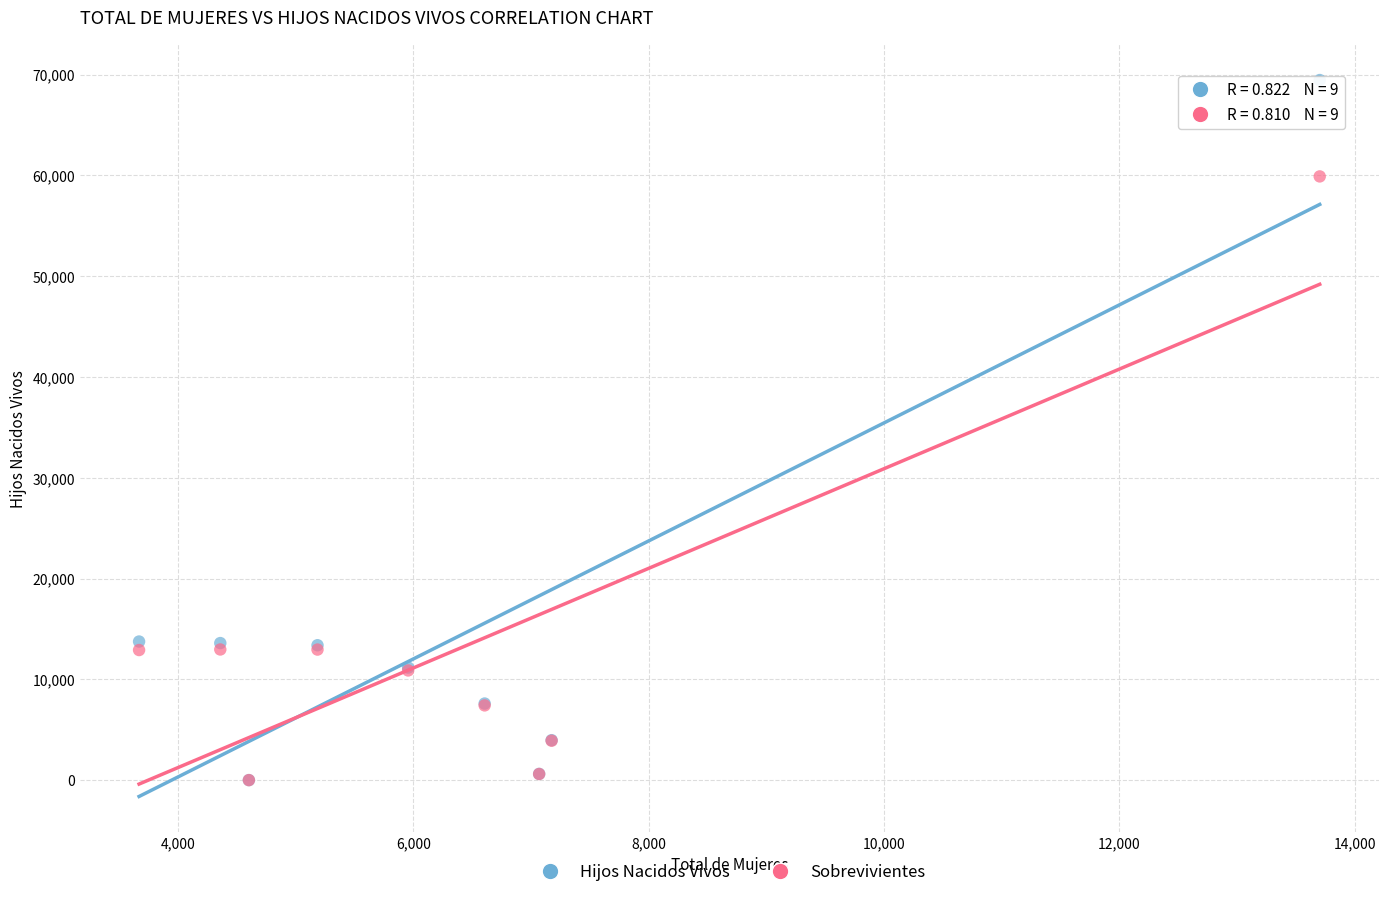

What are all the series names shown in the legend?

Hijos Nacidos Vivos, Sobrevivientes